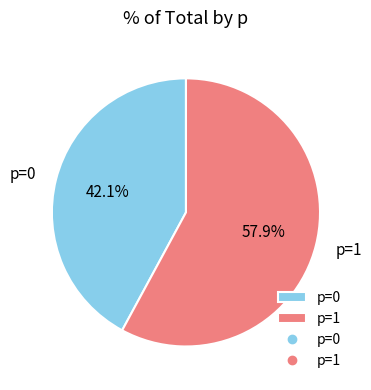

What percentage do p=0 and p=1 together represent?

100.0%